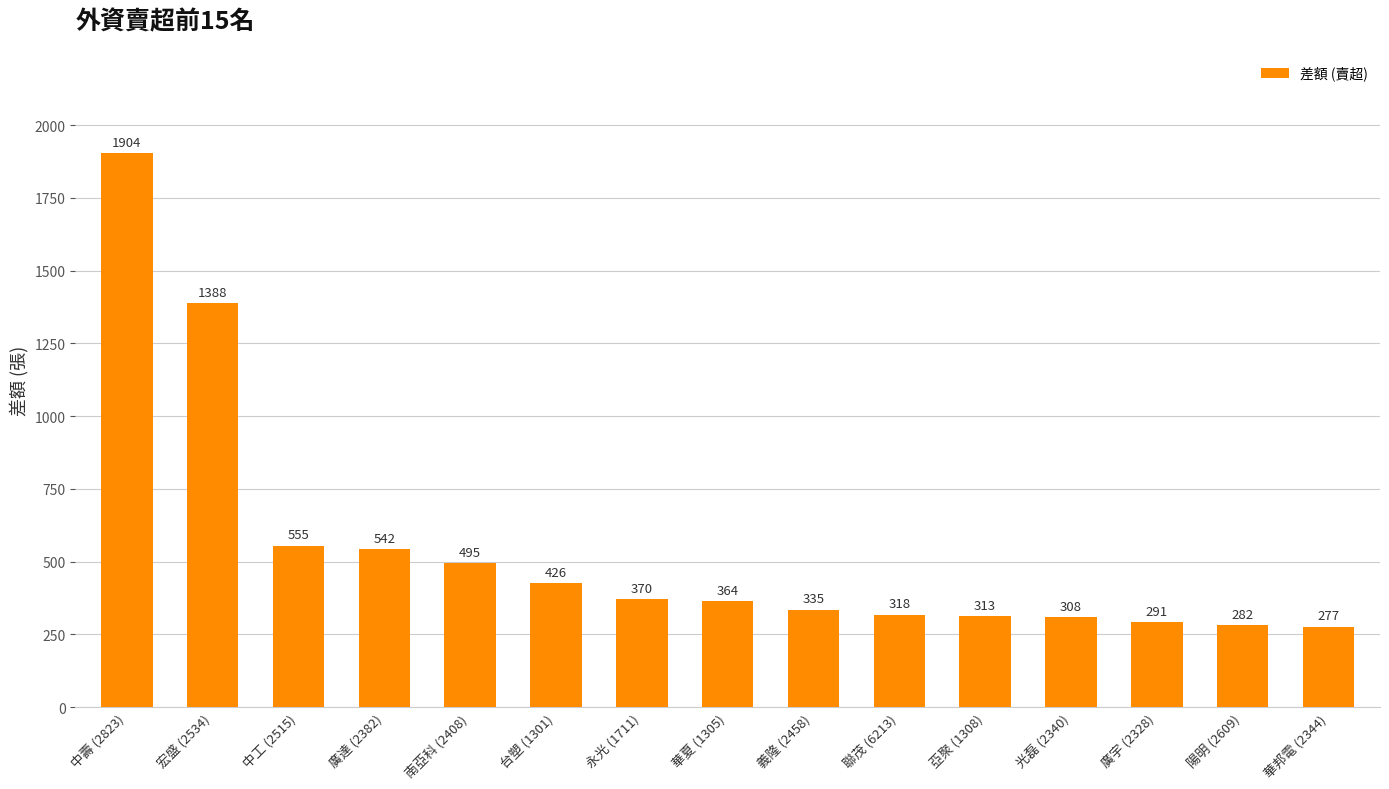

How many bars are there in total?

15